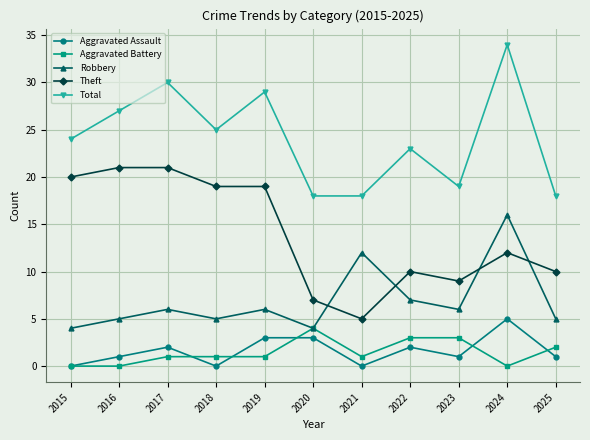

What is the value of the Aggravated Assault point at the 11th from the left?

1